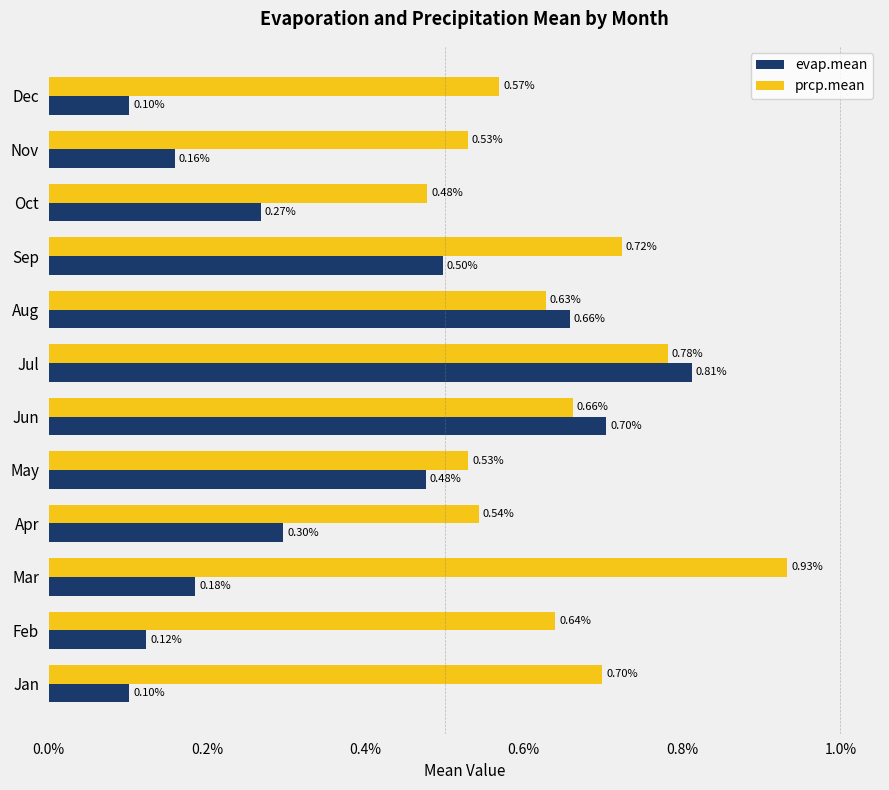

What are all the series names shown in the legend?

evap.mean, prcp.mean